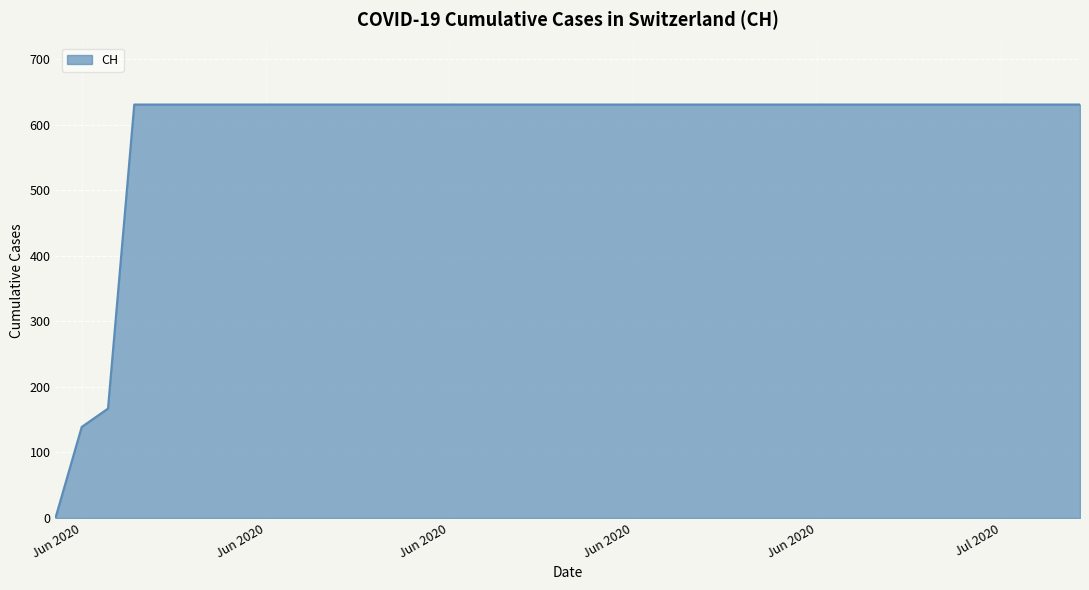

What is the difference between the maximum and minimum values?

631